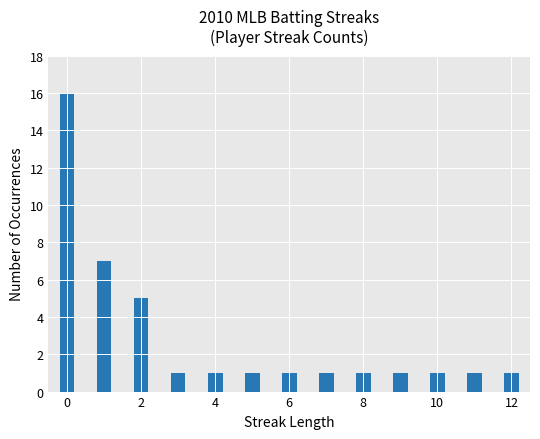

How many distinct data groups are displayed?

1